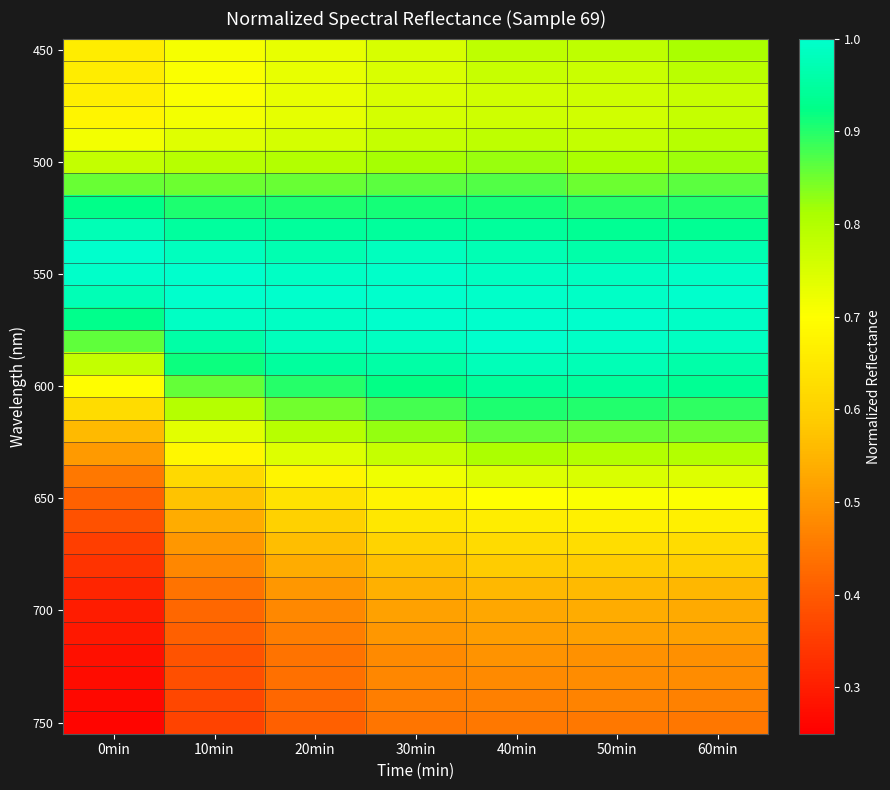

Between 10min and 20min, which is larger?

20min